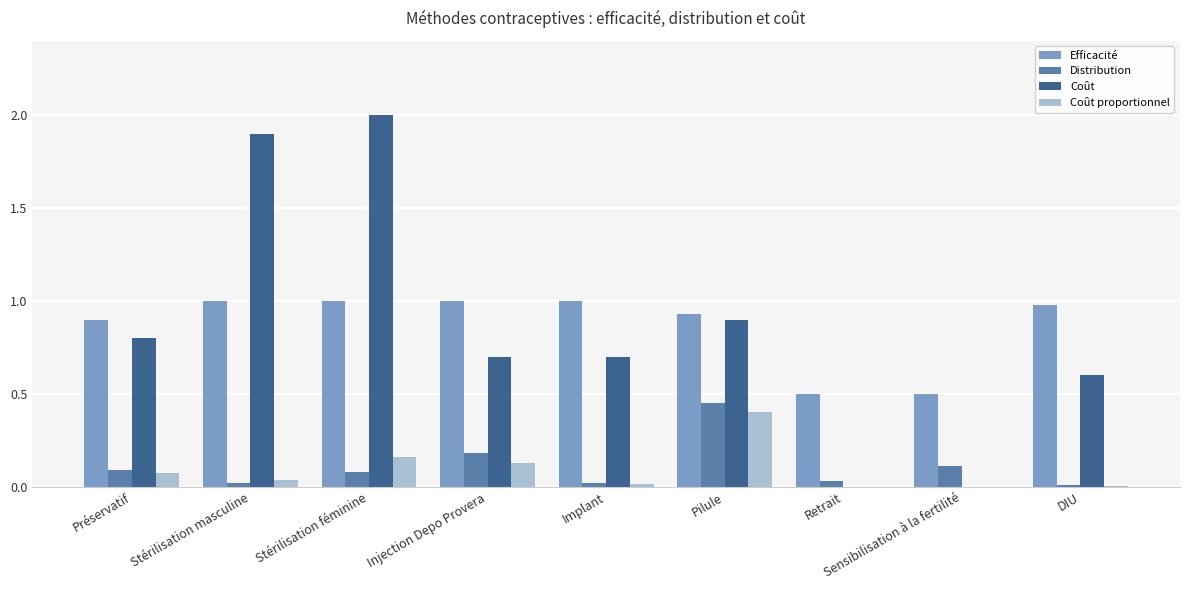

What are all the series names shown in the legend?

Efficacité, Distribution, Coût, Coût proportionnel